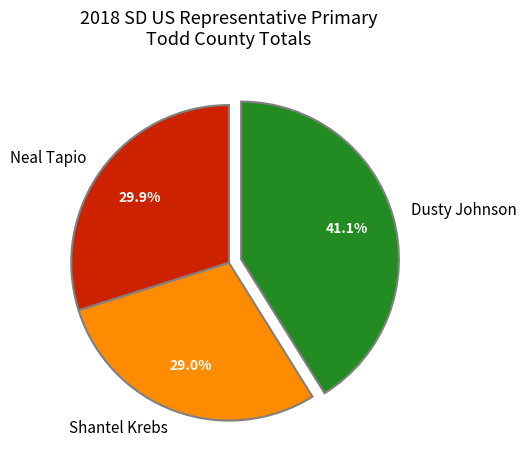

To the nearest percent, what percentage of the pie is Shantel Krebs?

29%